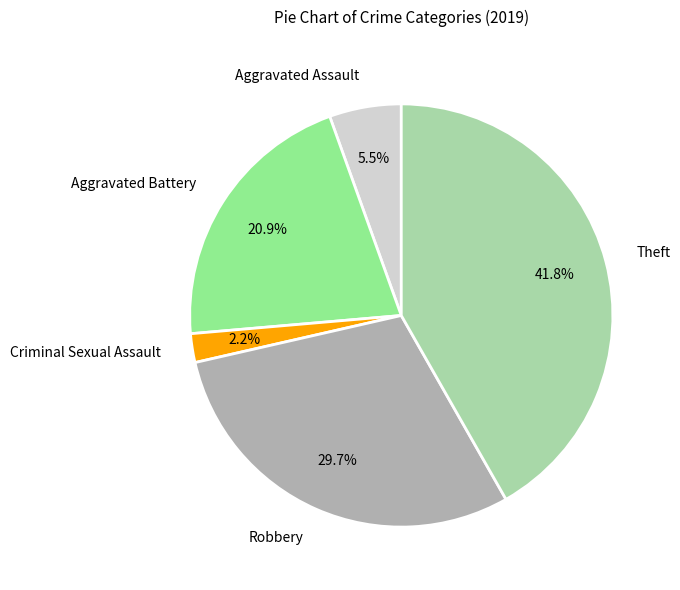

How many slices are in this pie chart?

5